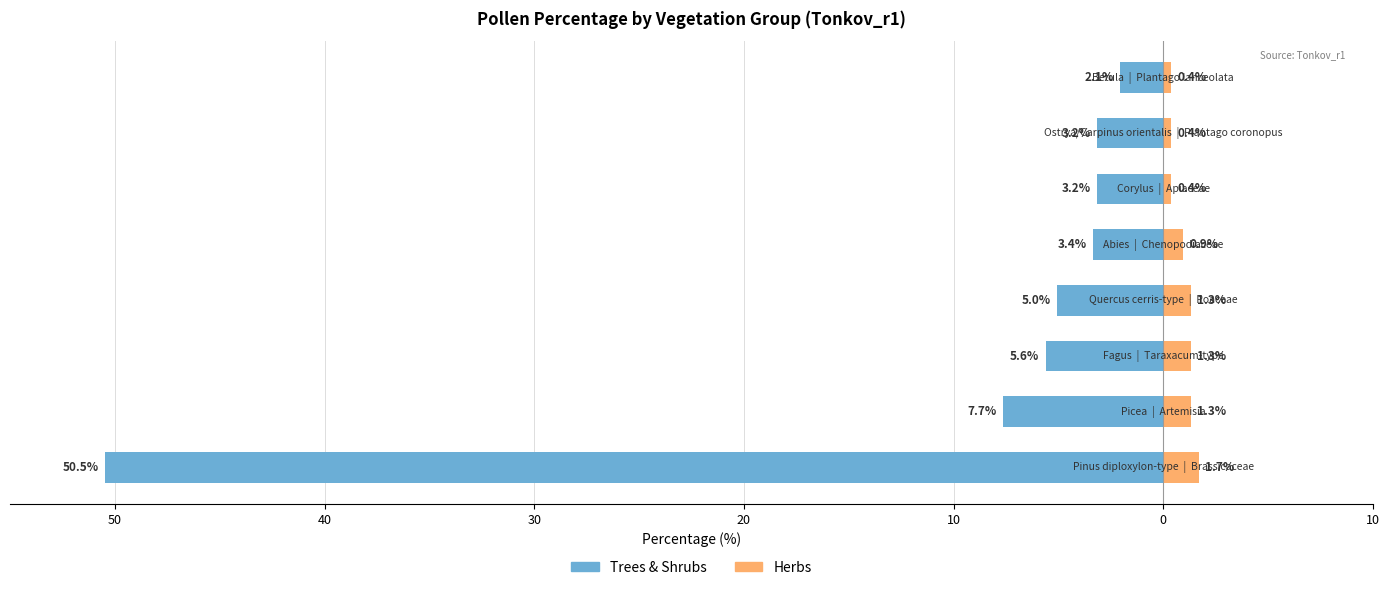

Rank the series at 0 from lowest to highest value.

Trees & Shrubs, Herbs